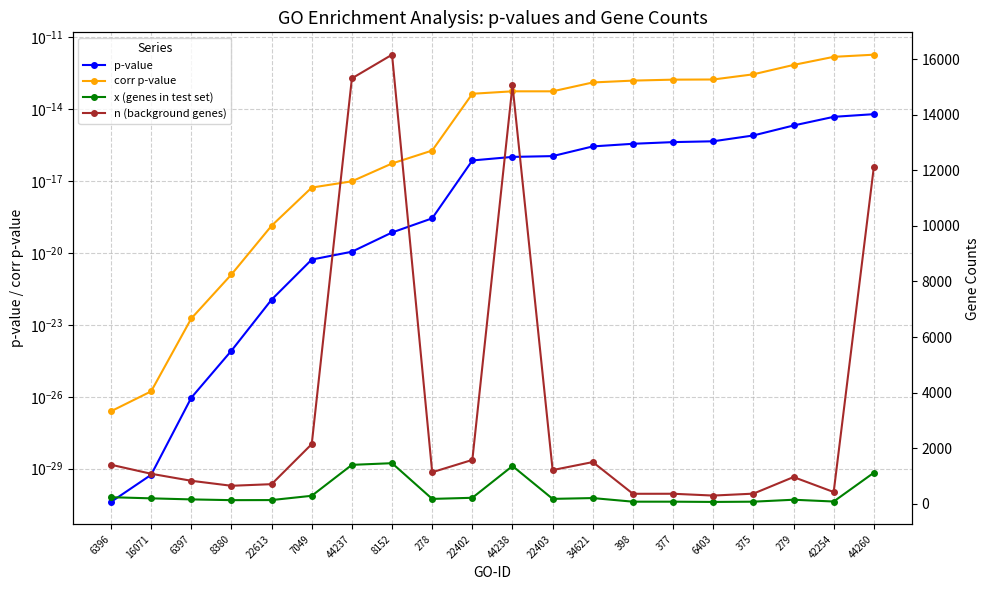

True or false: x (genes in test set) and n (background genes) intersect in this chart.

False